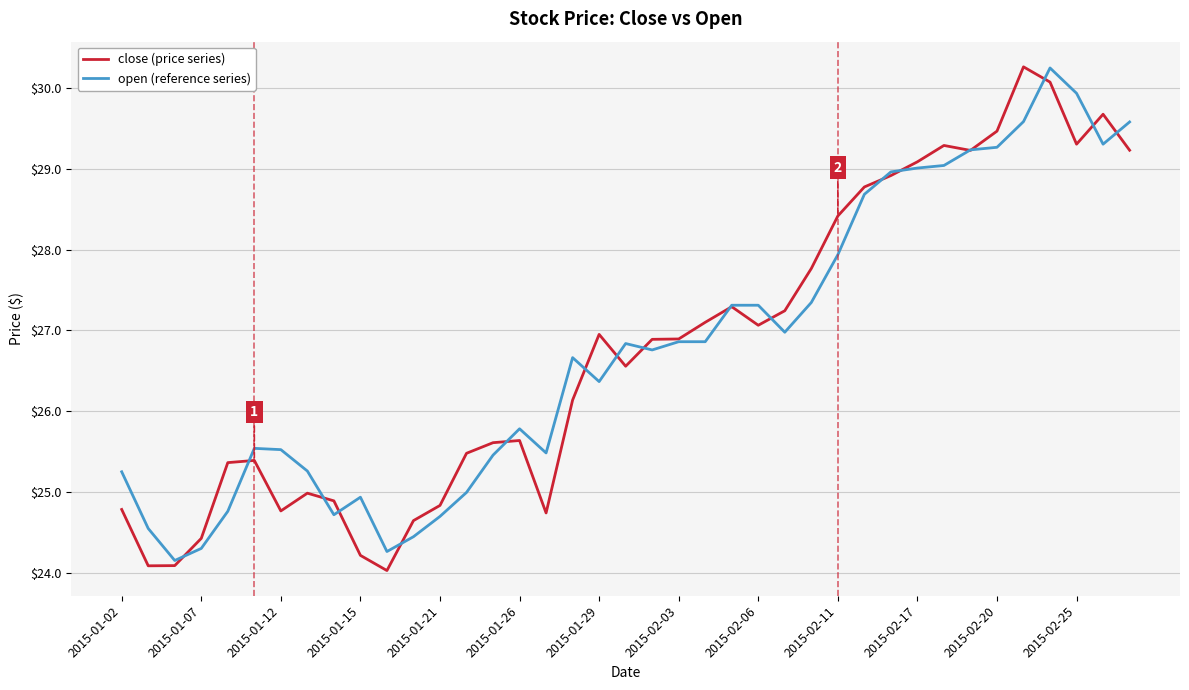

What is the minimum value shown in the chart?

24.0